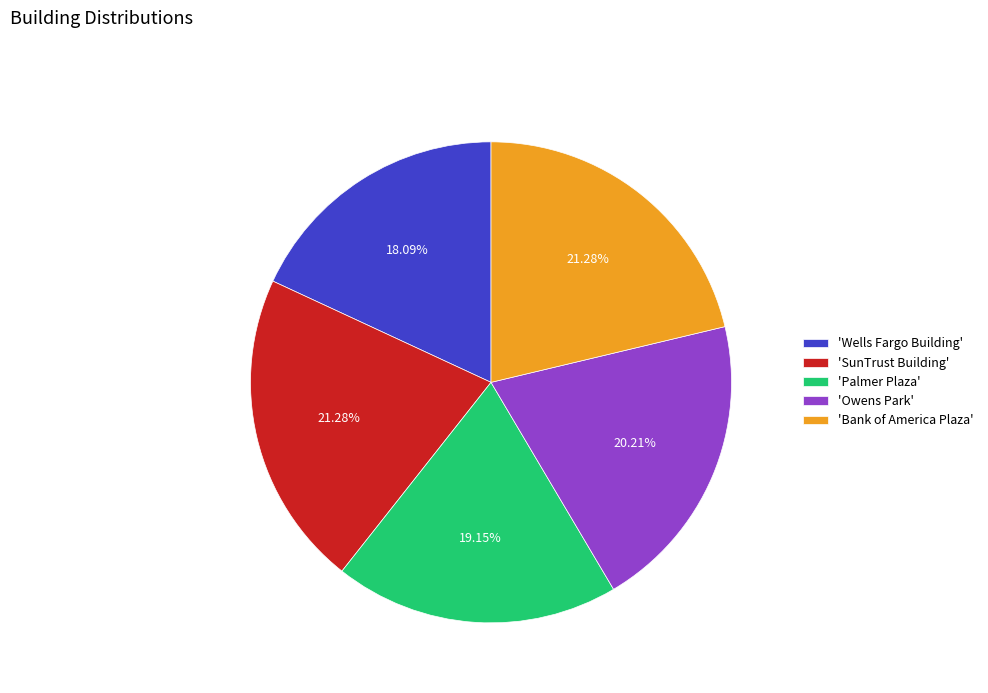

Do 'Bank of America Plaza' and 'Owens Park' together represent more than half of the pie?

No